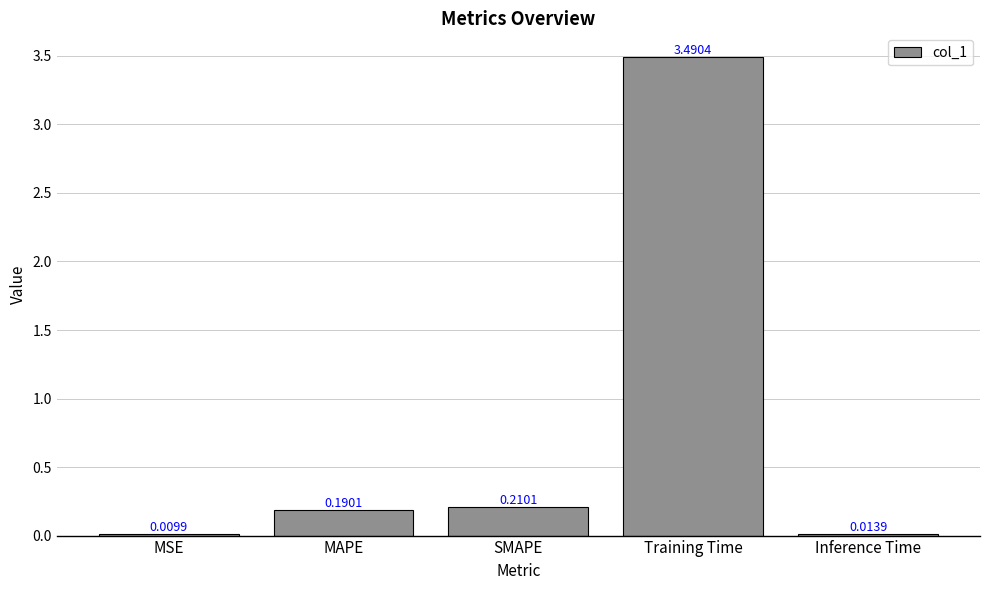

What is the sum of the values at SMAPE and MAPE?

0.4